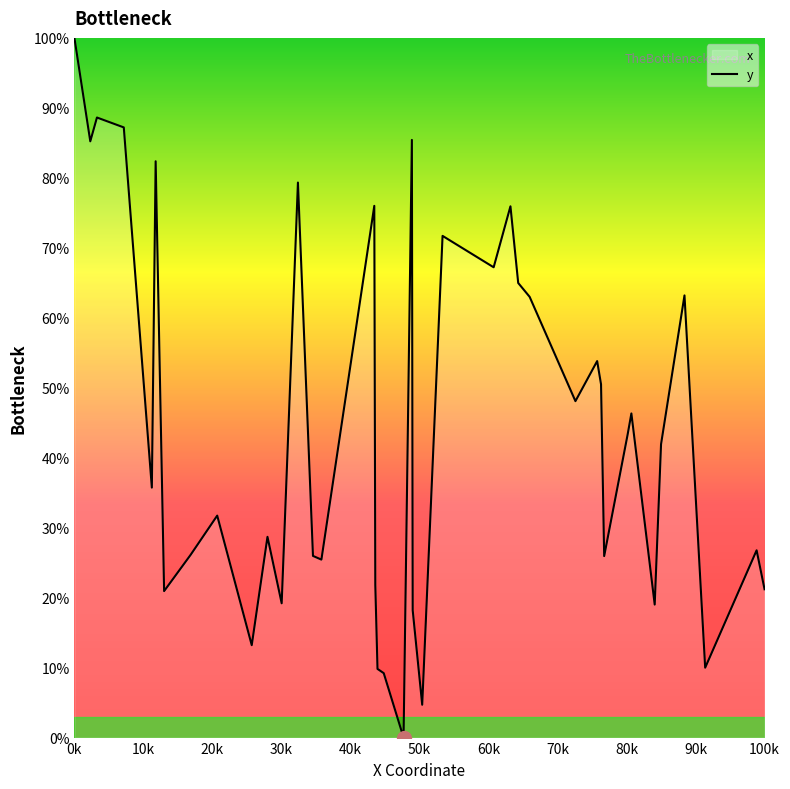

How many positive values are there?

39